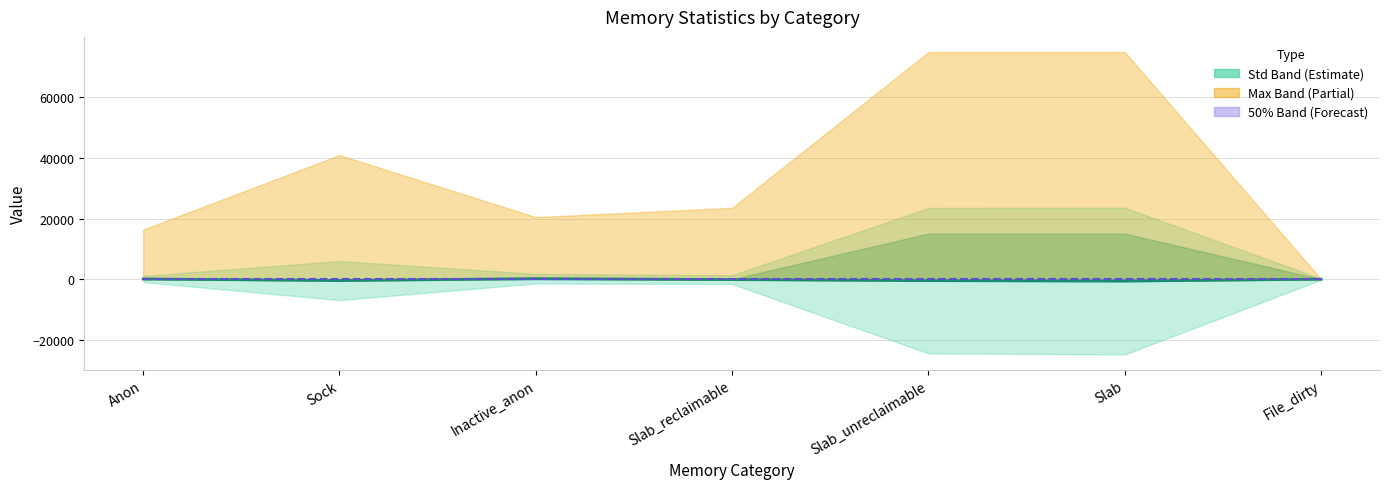

Reading left to right, extract all data points from this chart.

mean: 70.4	-462.9	181.1	-138.1	-491.7	-629.8	-10.1
50%: 0.0	0.0	0.0	0.0	0.0	0.0	0.0